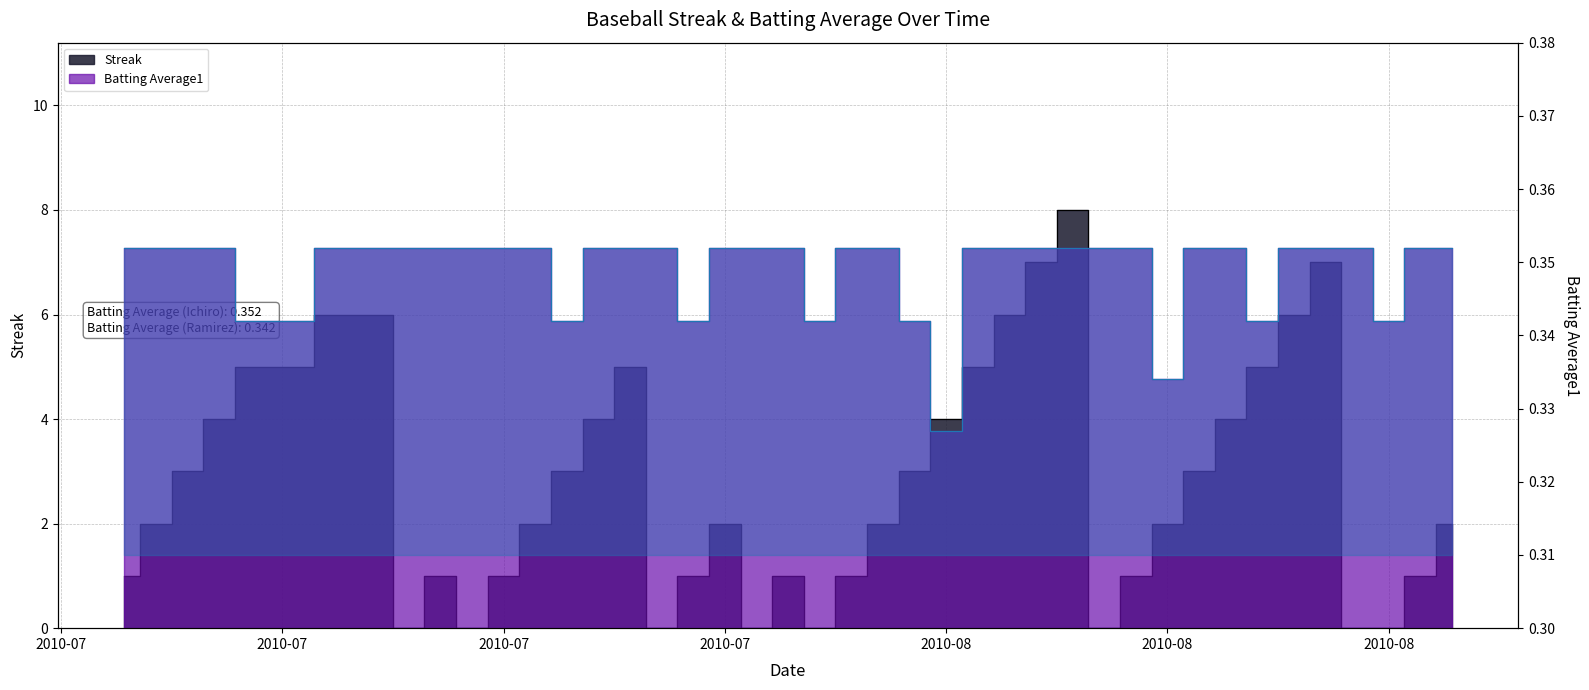

Does the chart have visible grid lines?

Yes